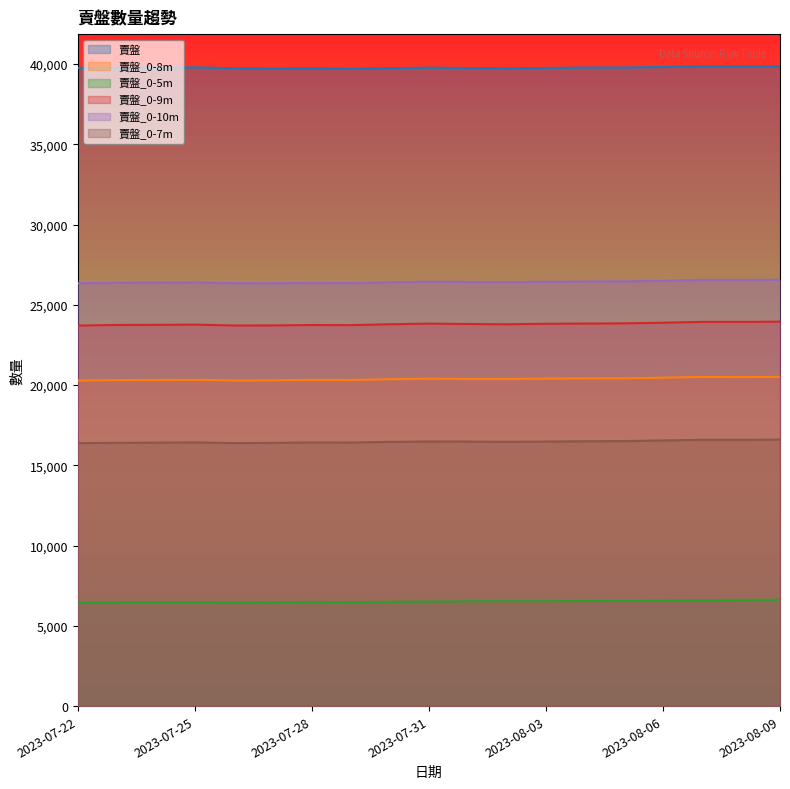

At which category is the sum across all series the highest?

2023-08-09